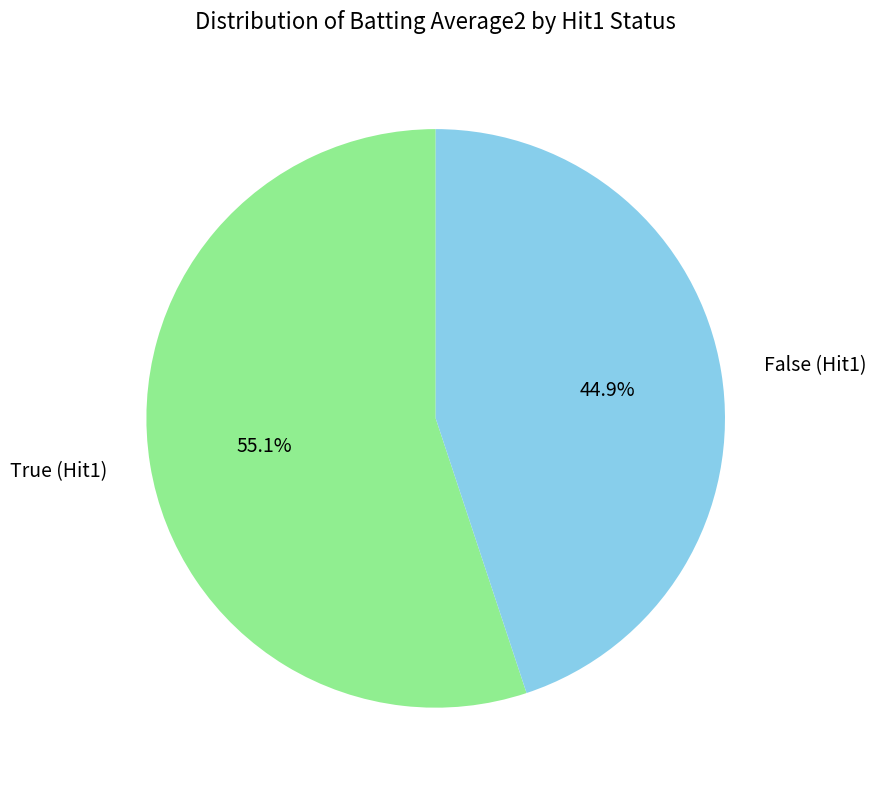

To the nearest percent, what is the average slice percentage?

50%